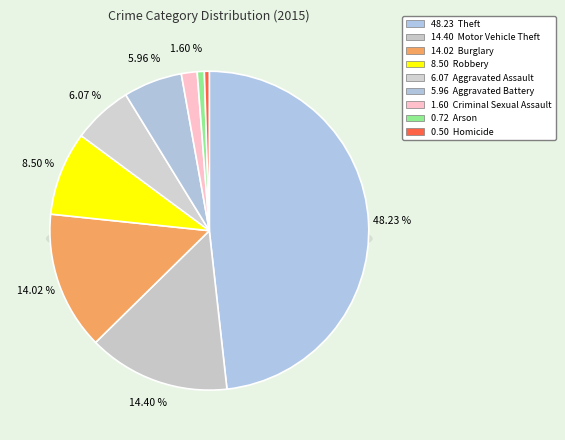

How many segments does this pie chart have?

9